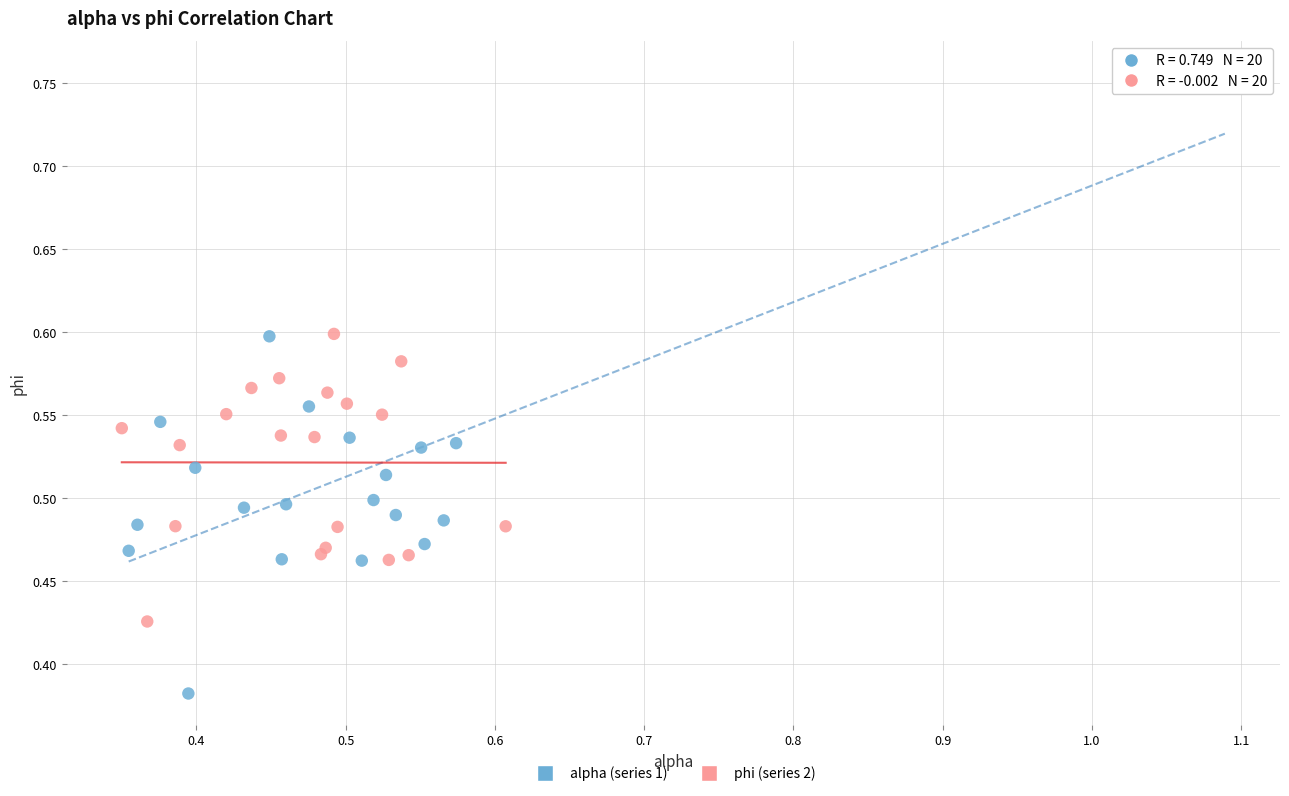

Which series reaches the maximum Y coordinate?

alpha (series 1)